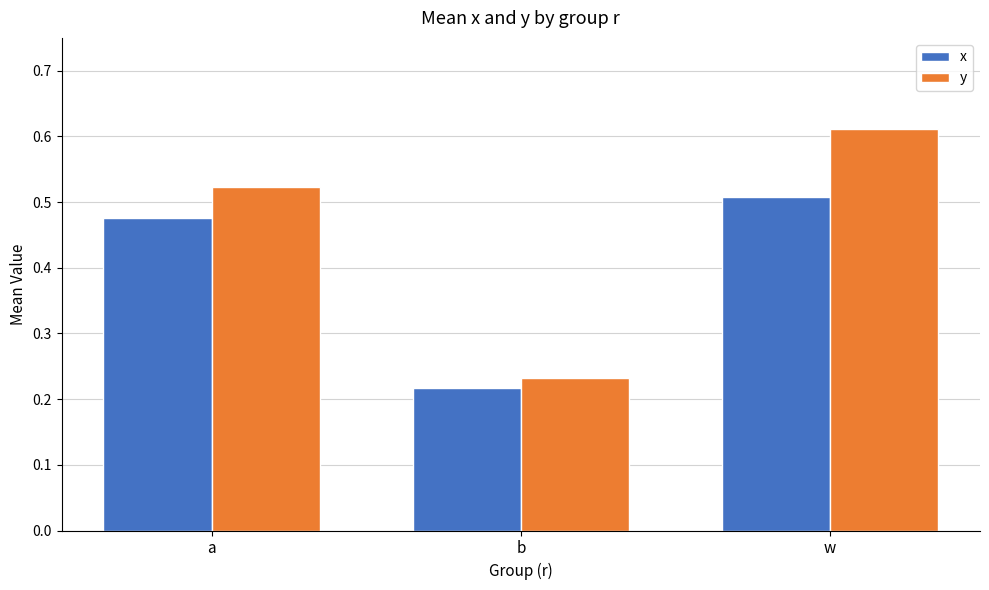

Which series has the largest total across all categories?

y